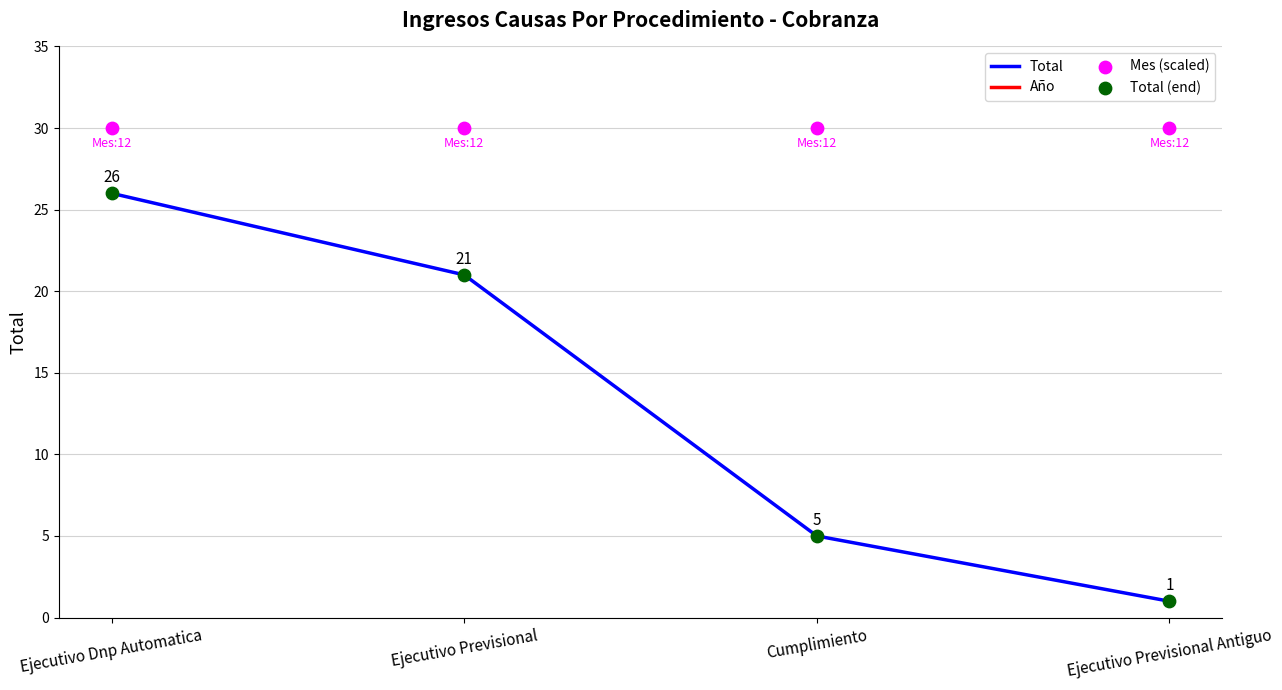

At how many categories does at least one series exceed 73?

4